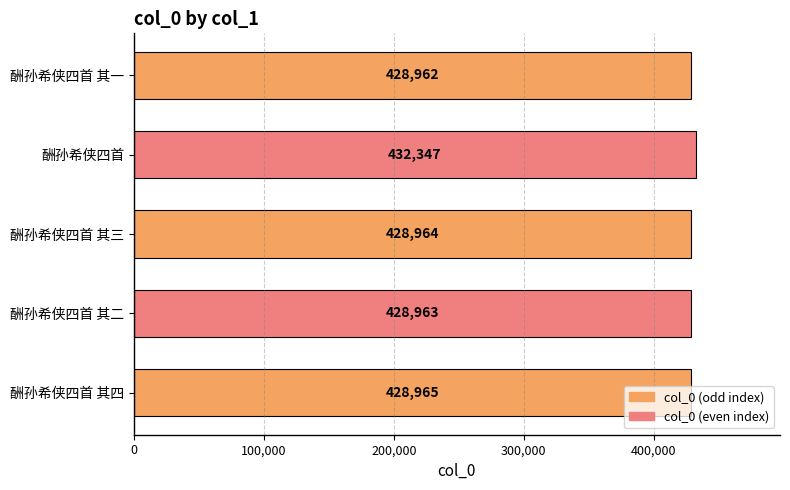

List the labels in order of value, largest first.

酬孙希侠四首, 酬孙希侠四首 其四, 酬孙希侠四首 其三, 酬孙希侠四首 其二, 酬孙希侠四首 其一